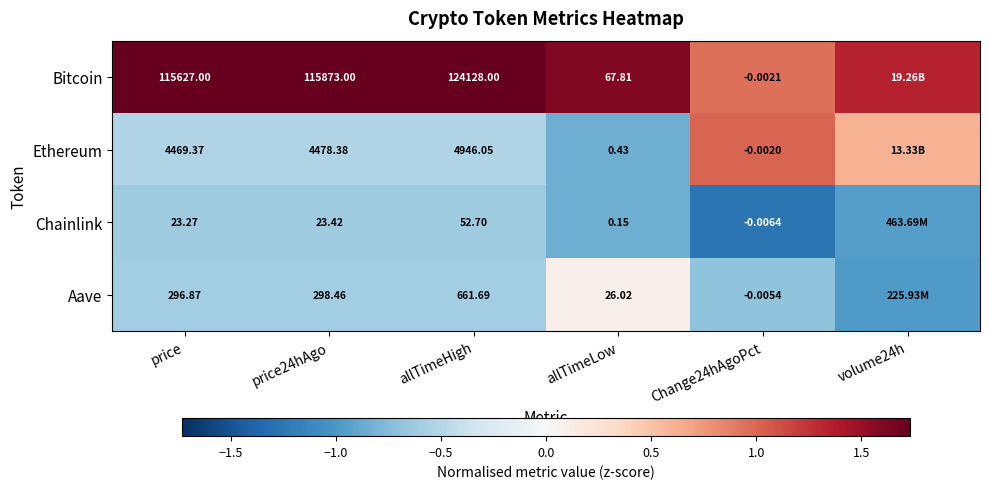

Is the value of Ethereum at price greater than the value of Chainlink at allTimeHigh?

Yes